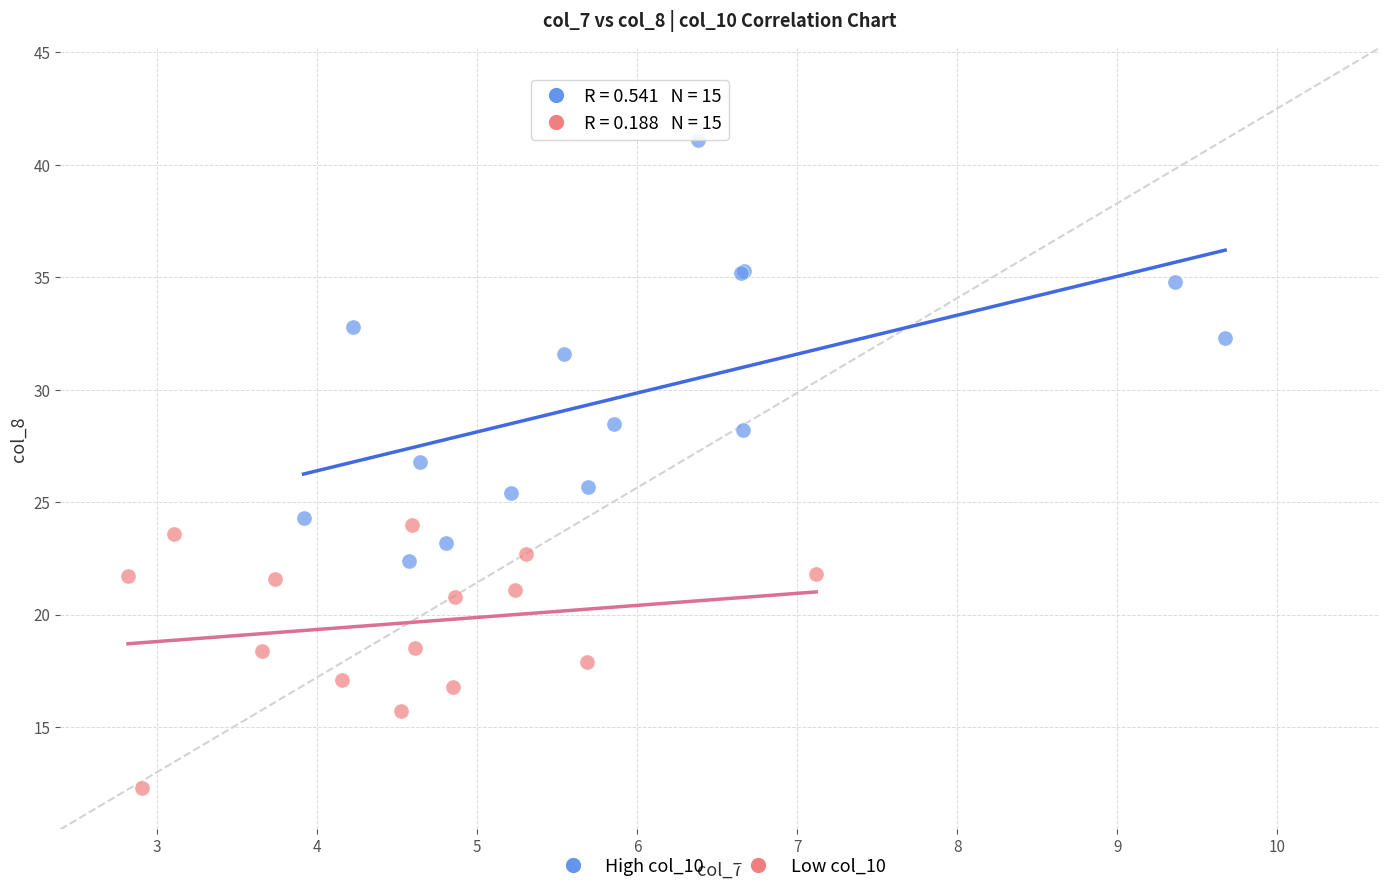

Which series contains the highest Y value?

High col_10